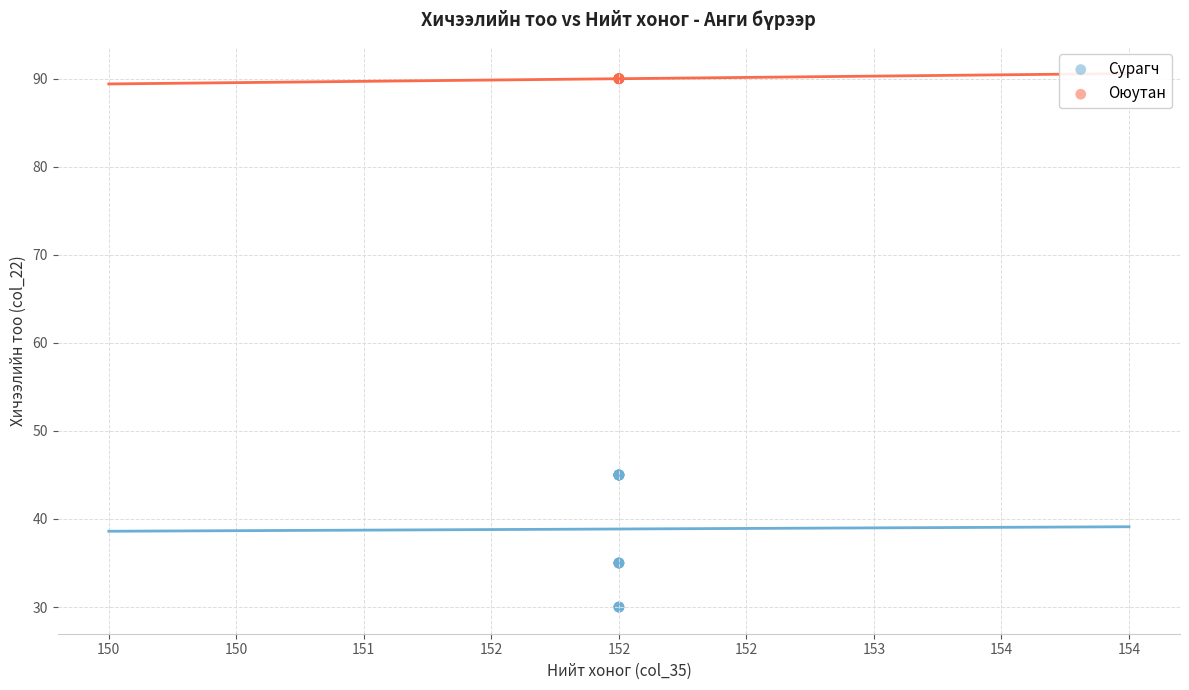

Which series contains the highest Y value?

Оюутан